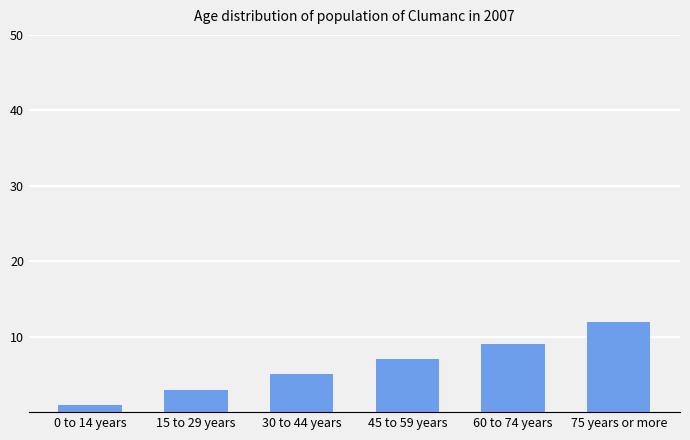

What is the minimum value shown in the chart?

1